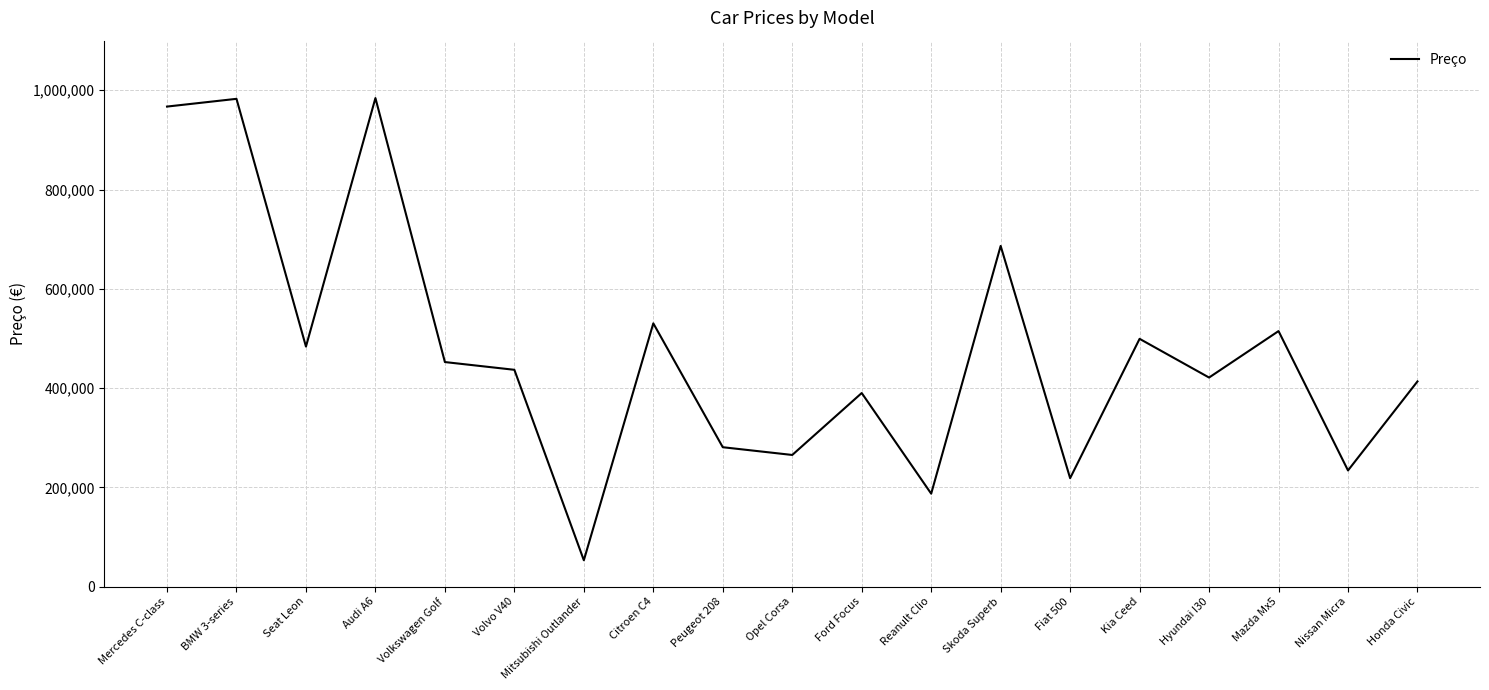

Between Volkswagen Golf and Peugeot 208, which is larger?

Volkswagen Golf